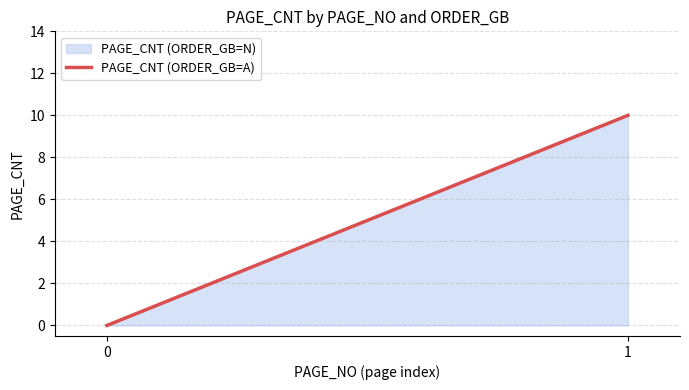

Reading left to right, transcribe all the data shown in this chart.

0	10